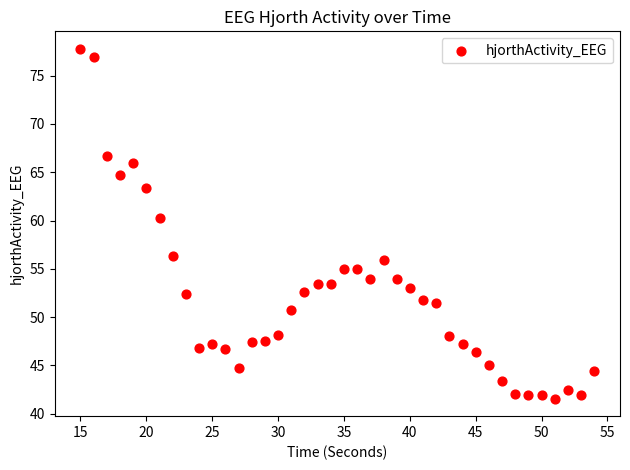

What Y value in the scatter plot is closest to 59?

60.3